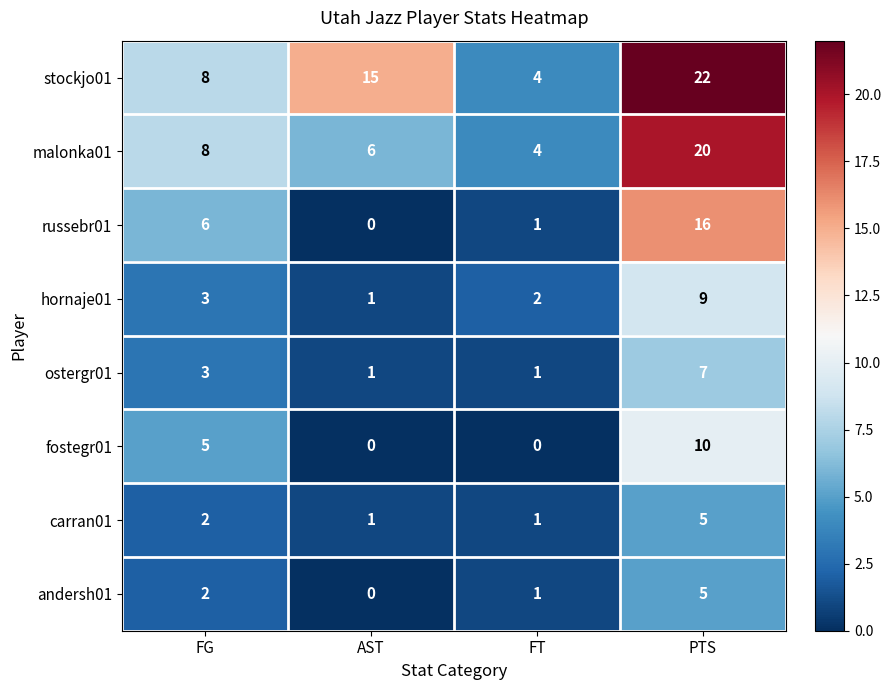

At which category is the sum across all series the highest?

PTS